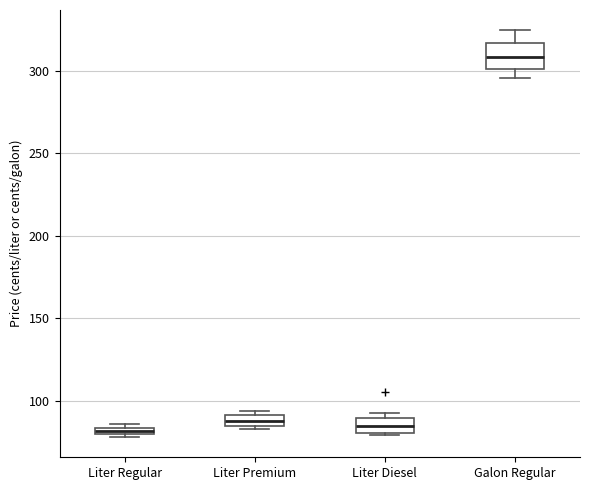

Comparing the boxes themselves (not the whiskers), which one is the tallest?

Galon Regular